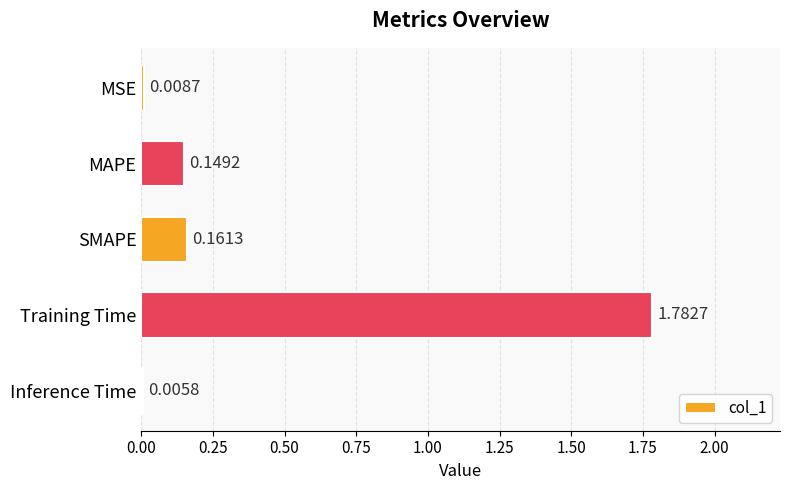

Which has a higher value, SMAPE or Training Time?

Training Time